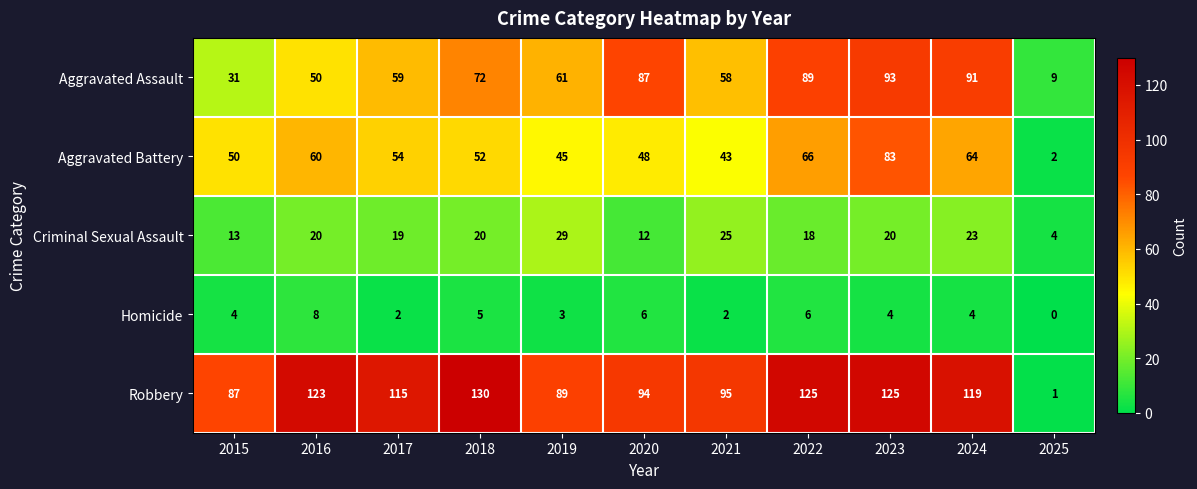

What is the approximate value of Robbery at 2016?

123